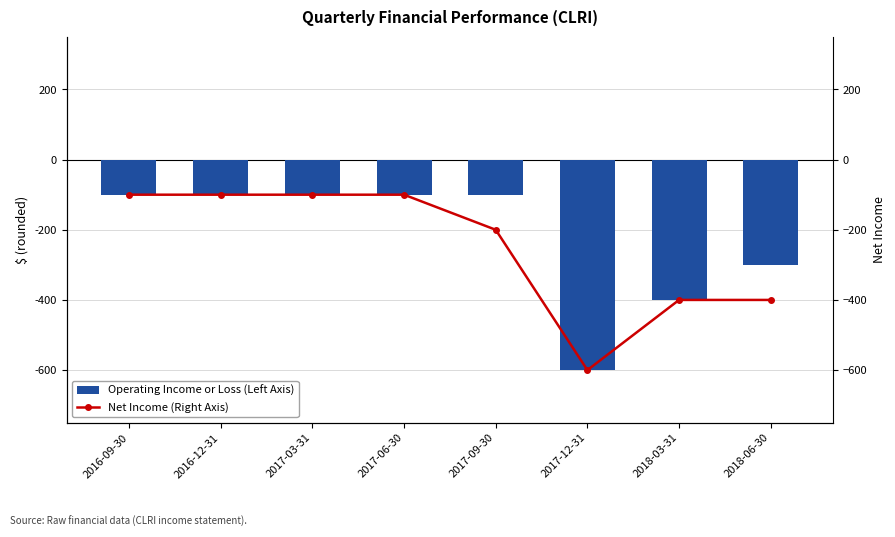

What is the label of the 8th bar from the right?

2016-09-30